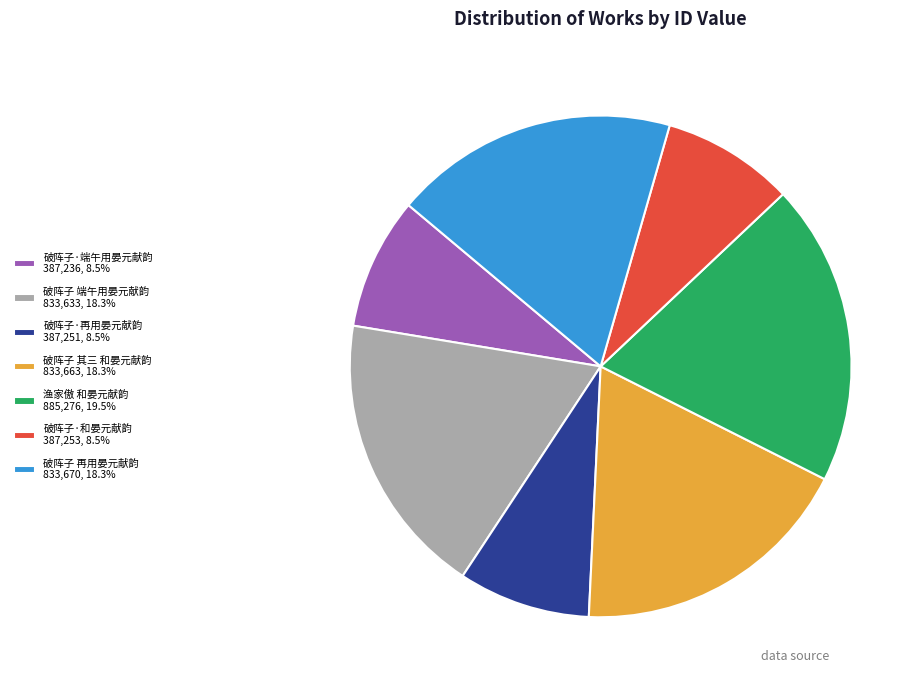

What is the ratio of the value at 破阵子·和晏元献韵 387,253, 8.5% to the value at 渔家傲 和晏元献韵 885,276, 19.5%?

0.4